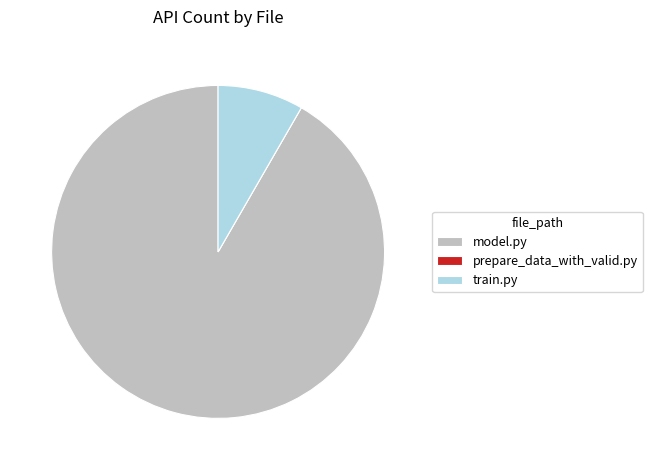

Is the sum of model.py and train.py greater than half?

Yes